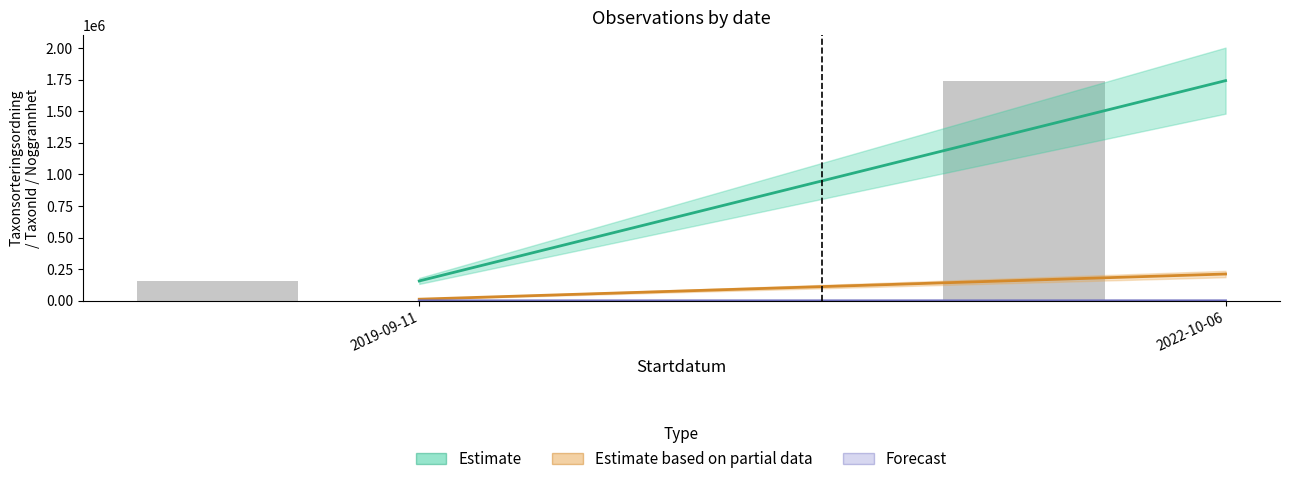

The value at 2022-10-06 is 1741783. True or false?

True